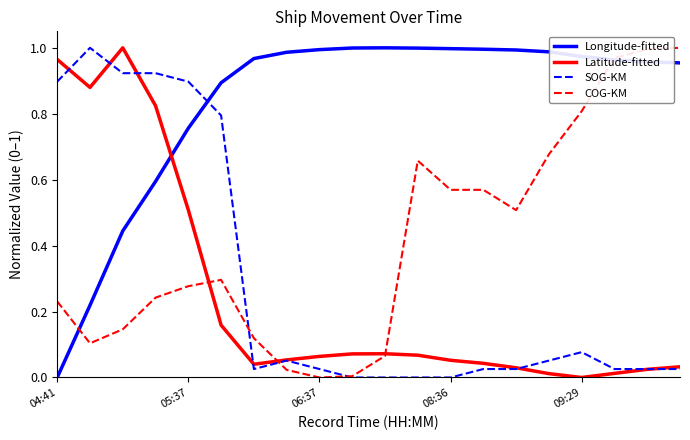

Which series has the largest total across all categories?

Longitude-fitted